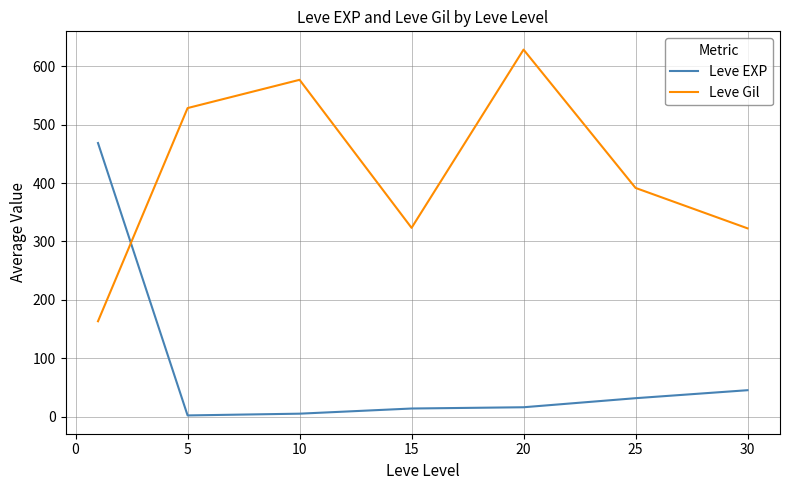

Which series has the largest total across all categories?

Leve Gil